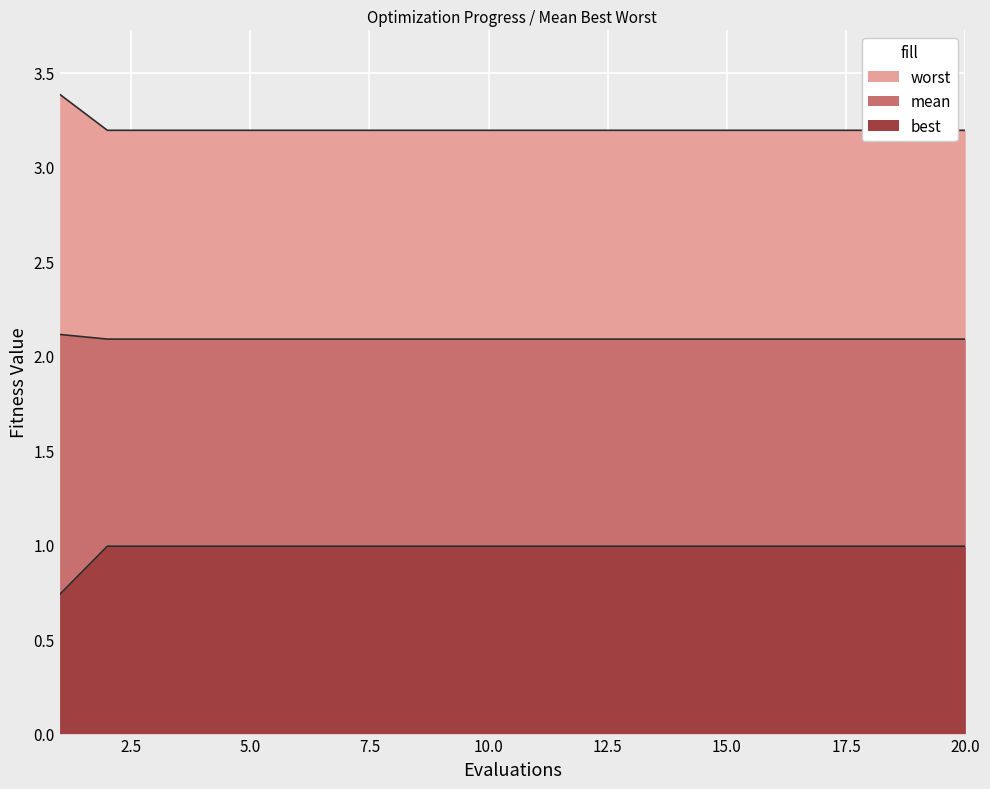

What is the total value across all series at 17?

6.3